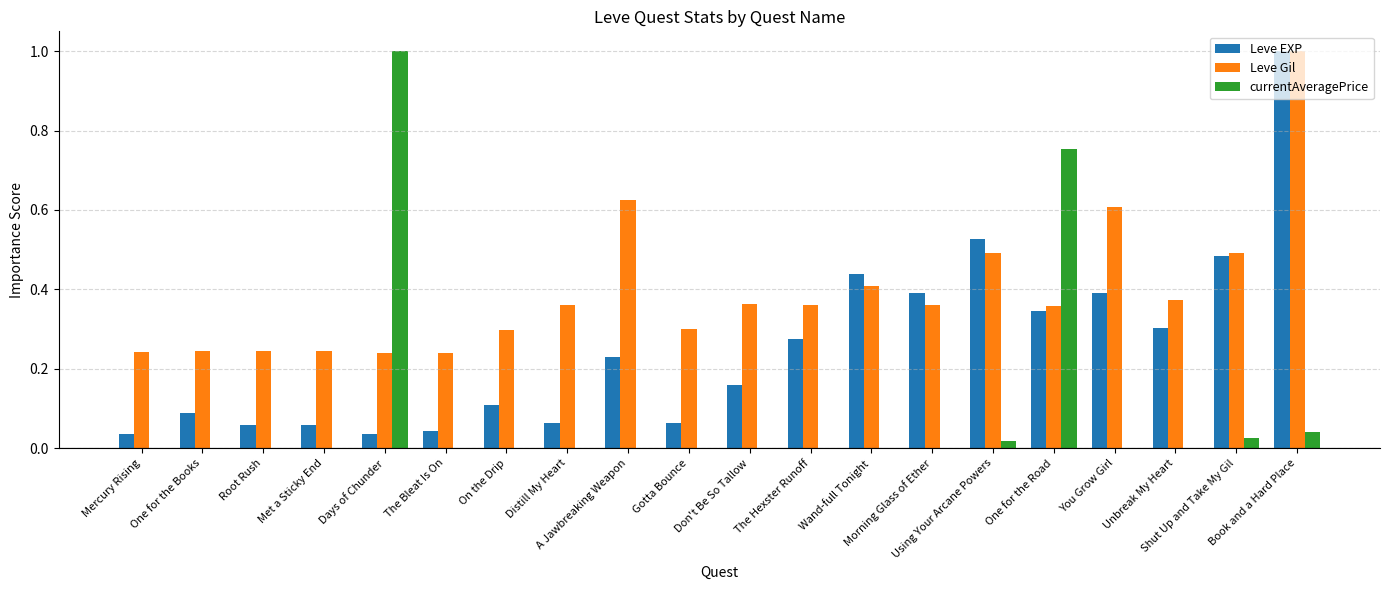

Are the bars grouped side by side (vs. stacked)?

Yes